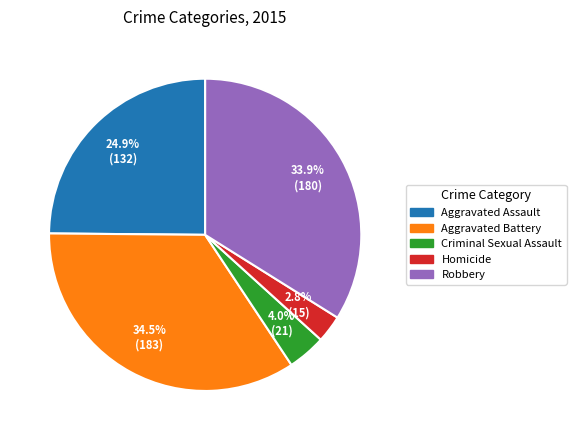

Do Robbery and Aggravated Battery together represent more than half of the pie?

Yes